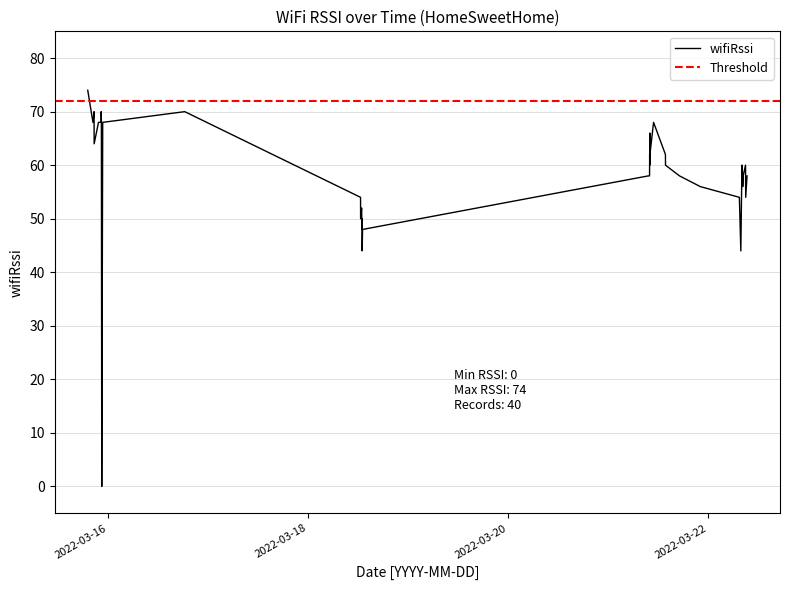

Where is the first local maximum?

2022-03-15 20:43:41